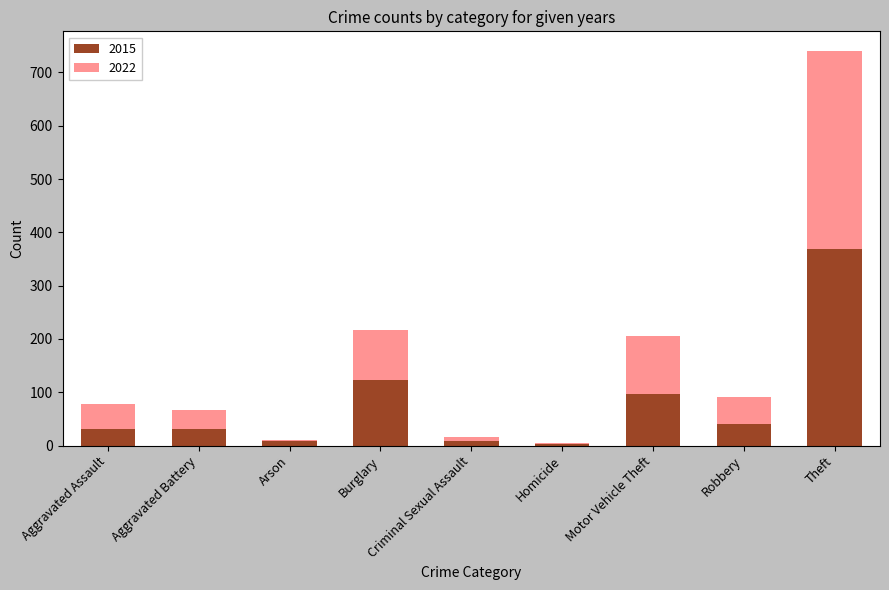

Does the chart contain stacked bars?

Yes